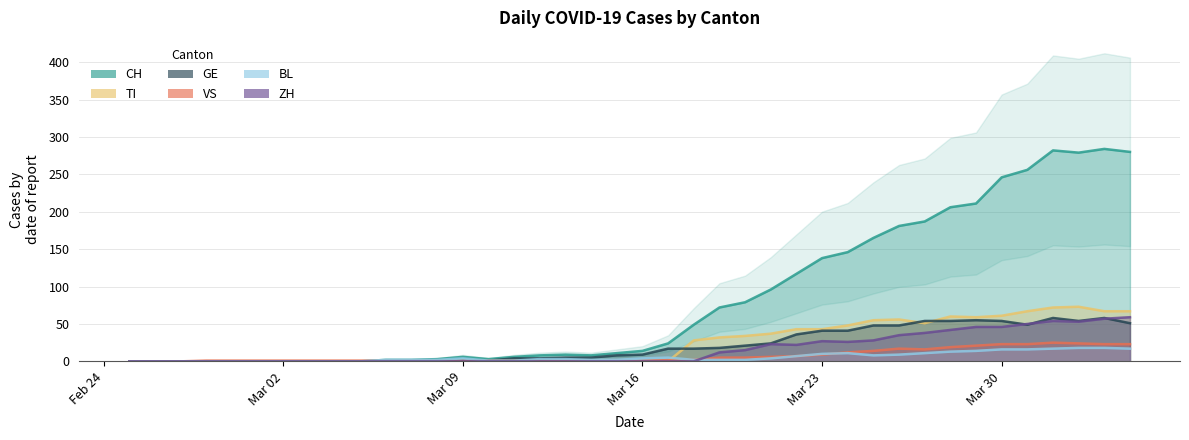

Which series has the largest range (max minus min)?

CH